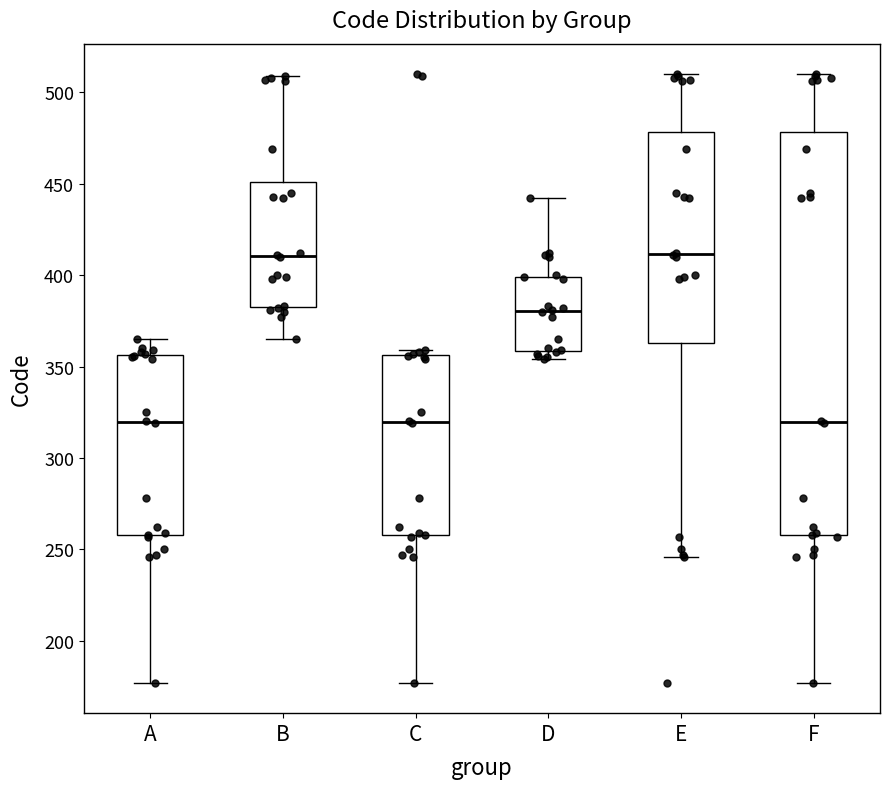

Reading left to right, read every box against the y-axis: the position of its median line, the range the box covers, and the ends of its whiskers. The values are not printed on the chart, so give them approximately, as read against the axis.

A: median 320, box 260 to 355, whiskers 175 to 365
B: median 410, box 385 to 450, whiskers 365 to 510
C: median 320, box 260 to 355, whiskers 175 to 360
D: median 380, box 360 to 400, whiskers 355 to 440
E: median 410, box 365 to 480, whiskers 245 to 510
F: median 320, box 260 to 480, whiskers 175 to 510